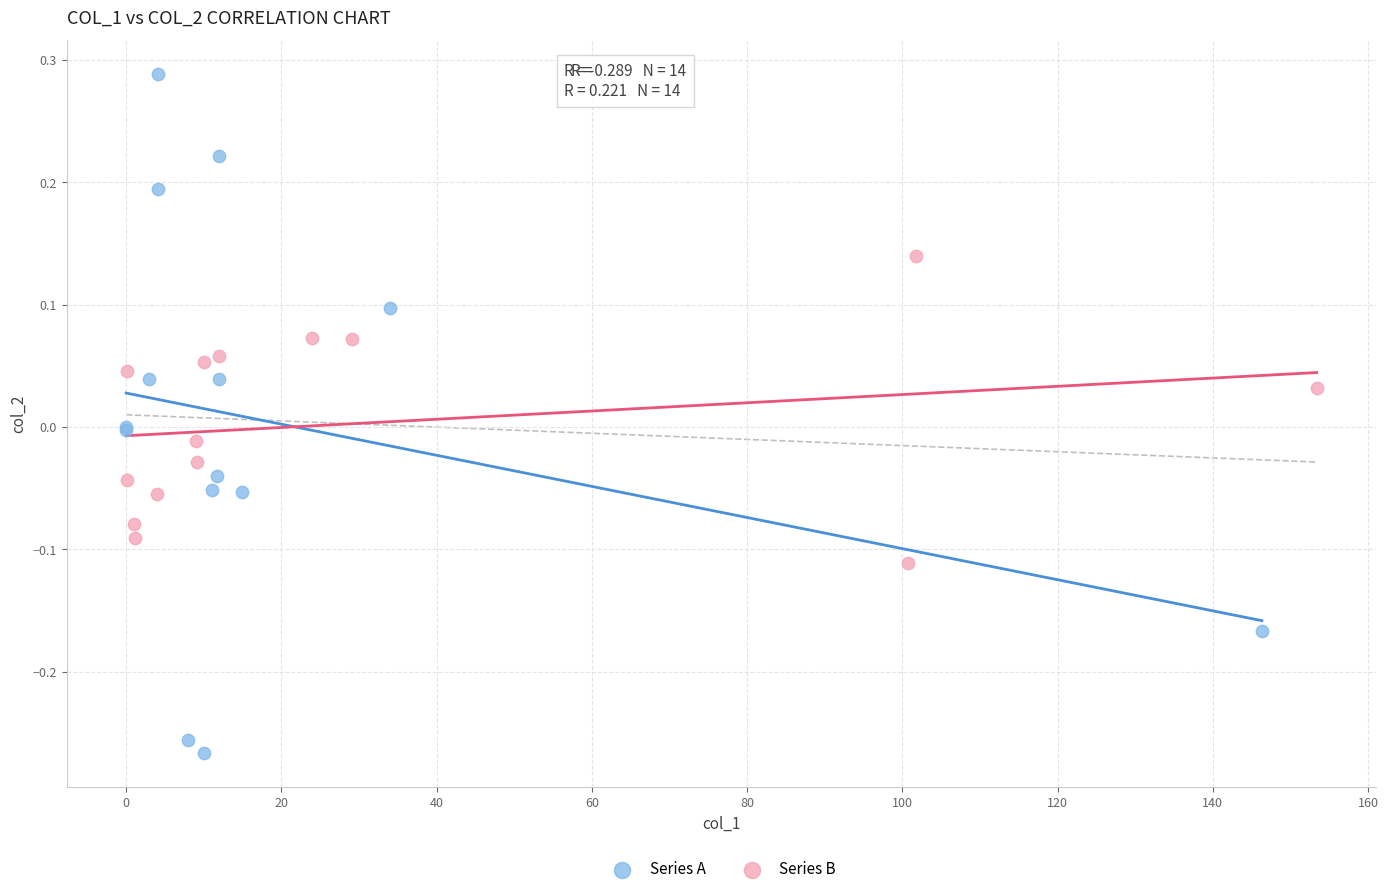

Which series reaches the minimum Y coordinate?

Series A